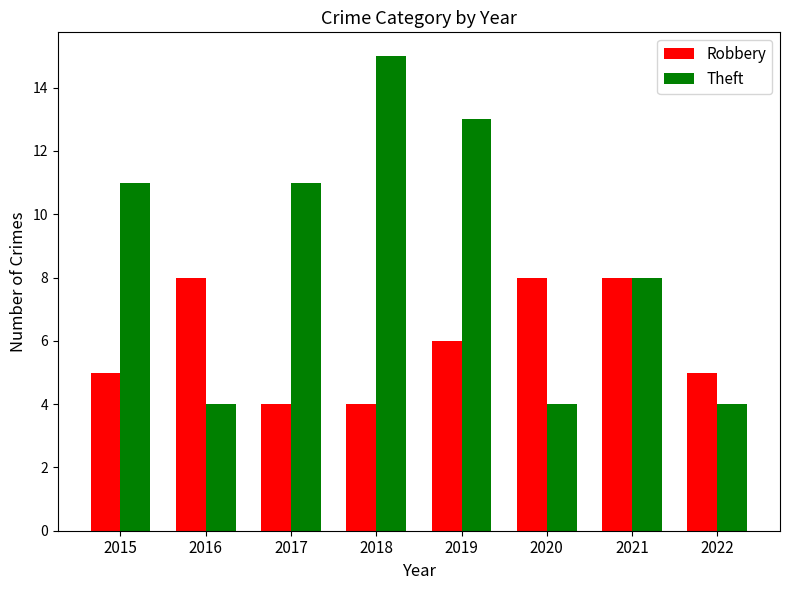

Which series has the largest total across all categories?

Theft